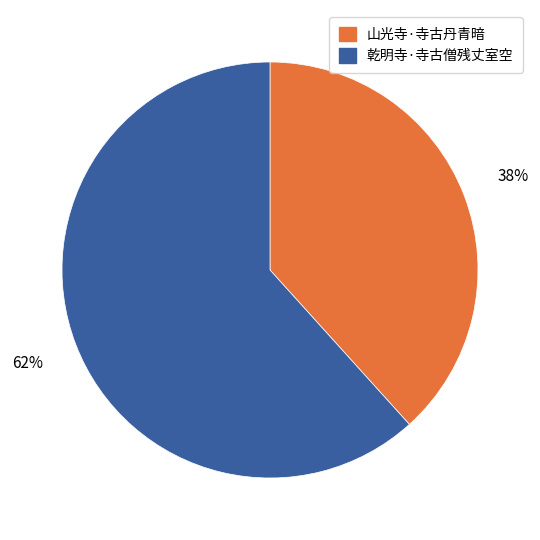

To the nearest percent, what is the average slice percentage?

50%